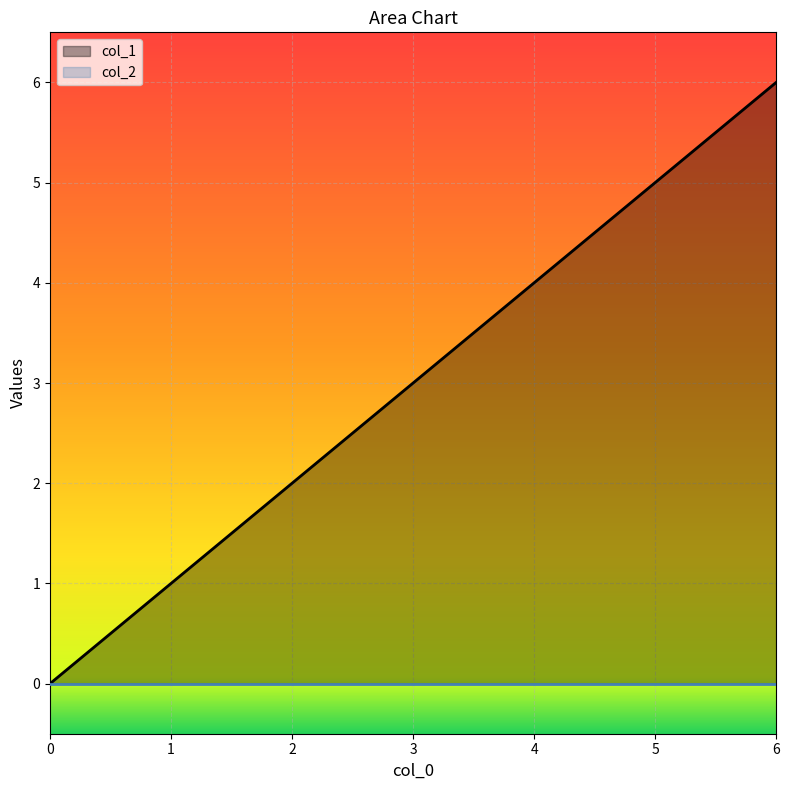

How many positive values are there?

6